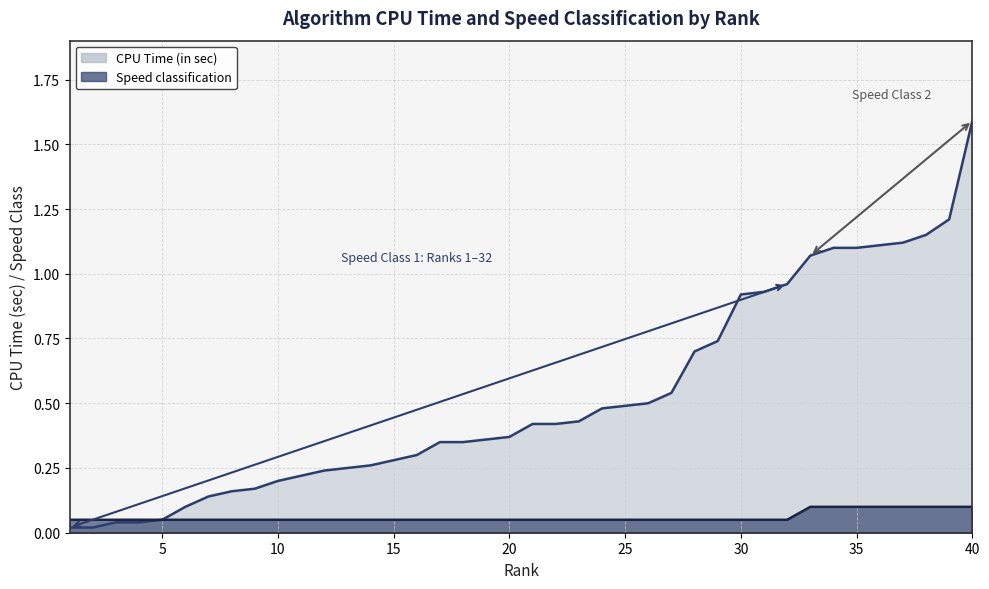

True or false: Speed classification and CPU Time (in sec) cross at least once.

False